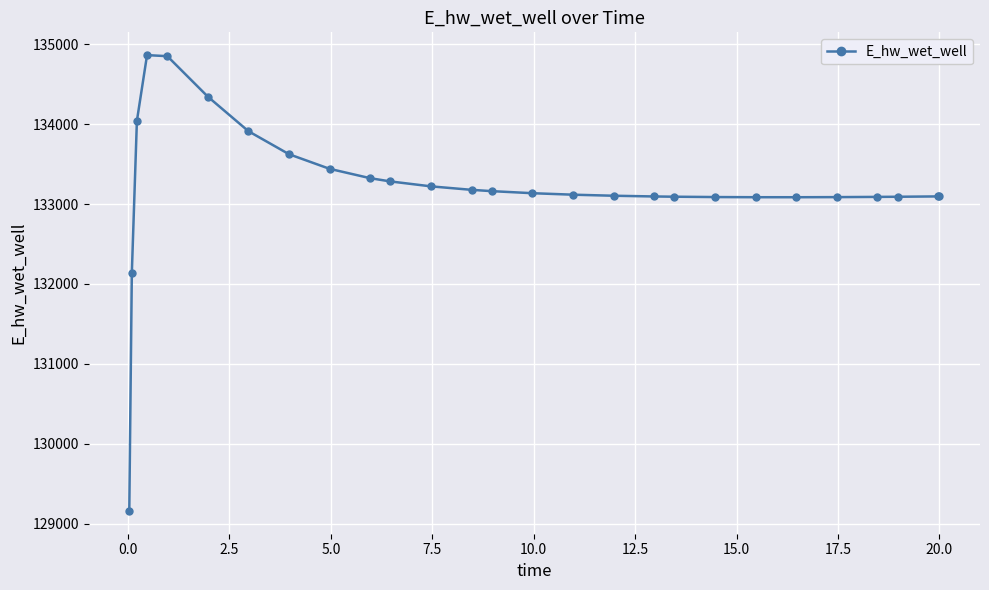

What is the value of the 5th point from the left?

134852.0